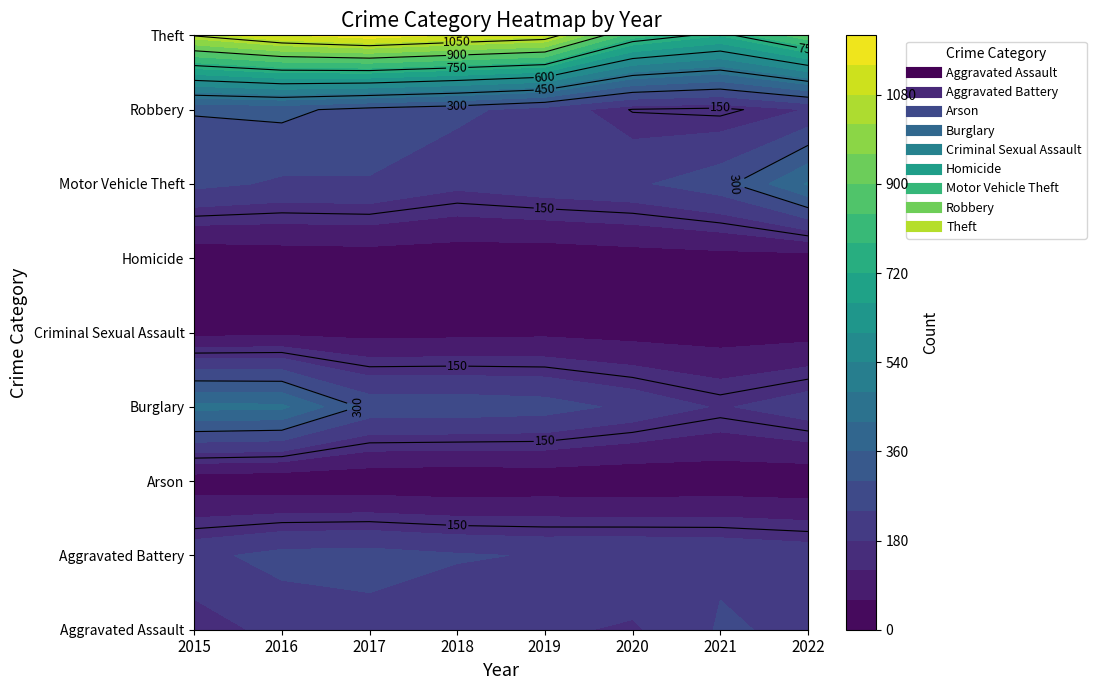

What is the minimum value for Aggravated Assault?

150